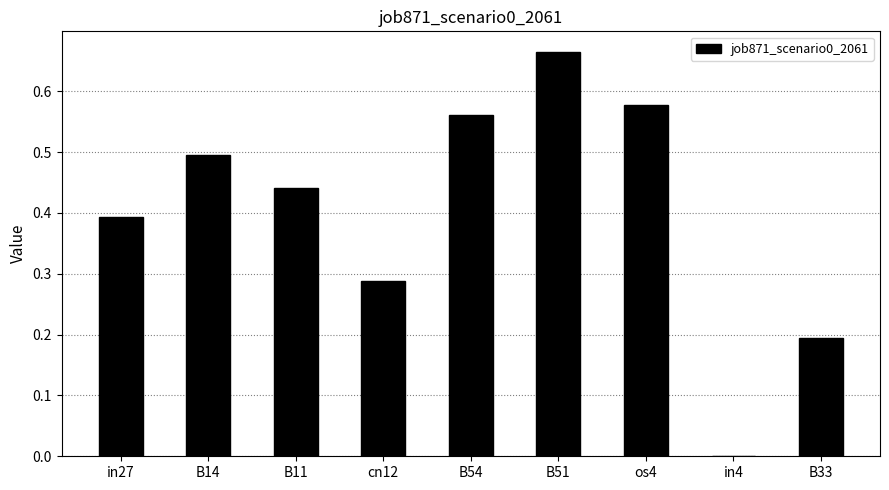

Which label corresponds to the largest value in the chart?

B51